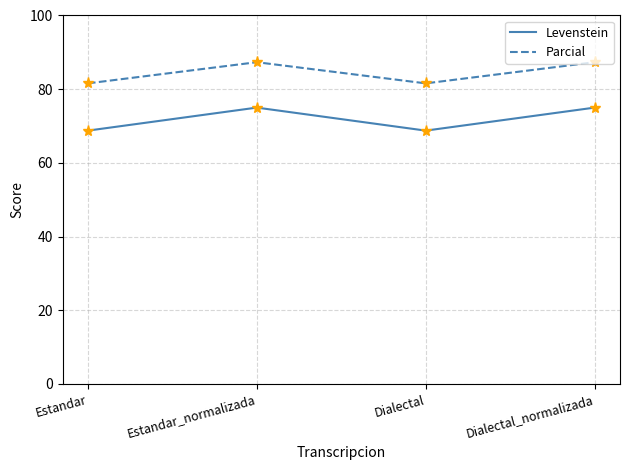

True or false: Parcial and Levenstein intersect in this chart.

False